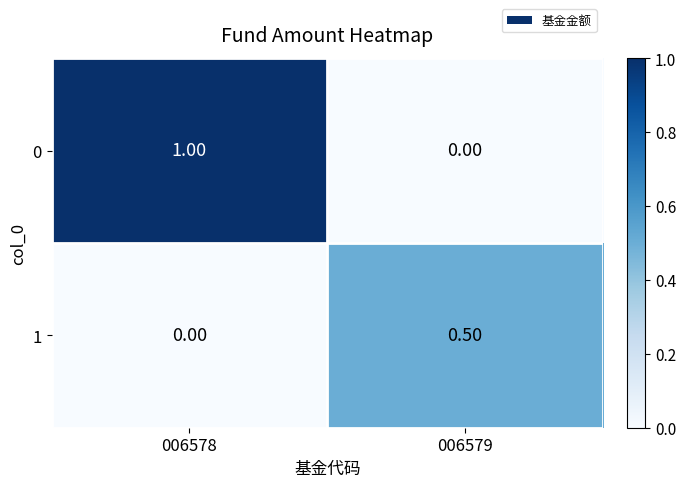

Which series has the largest total across all categories?

0